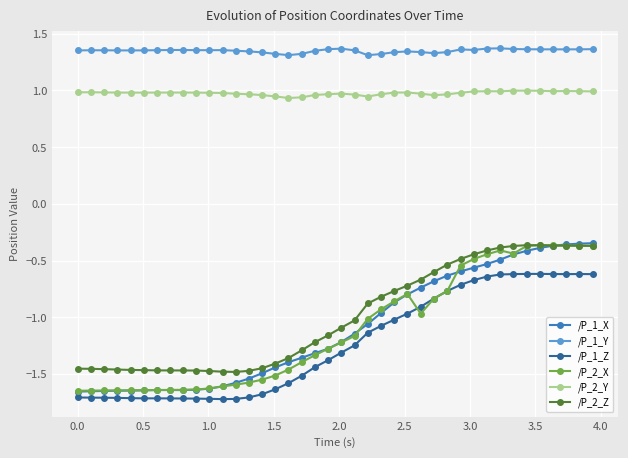

True or false: /P_1_Y and /P_2_Y cross at least once.

False